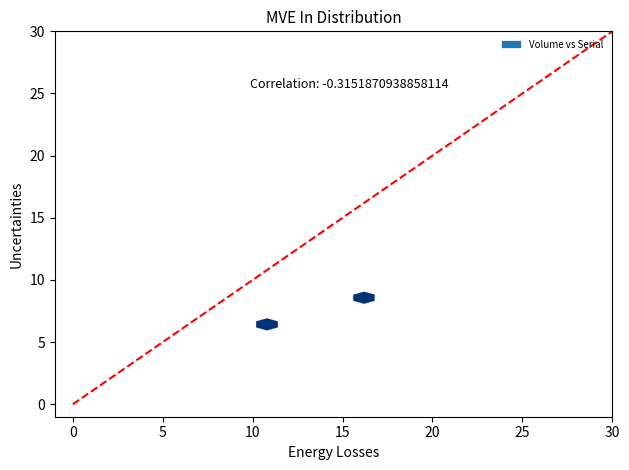

What Y value in the scatter plot is closest to 15?

13.9